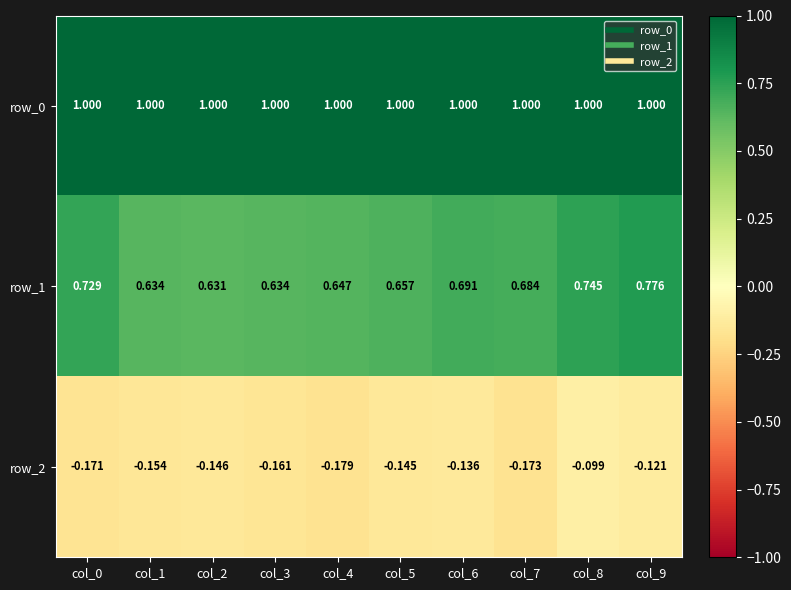

At which category is the sum across all series the highest?

col_9